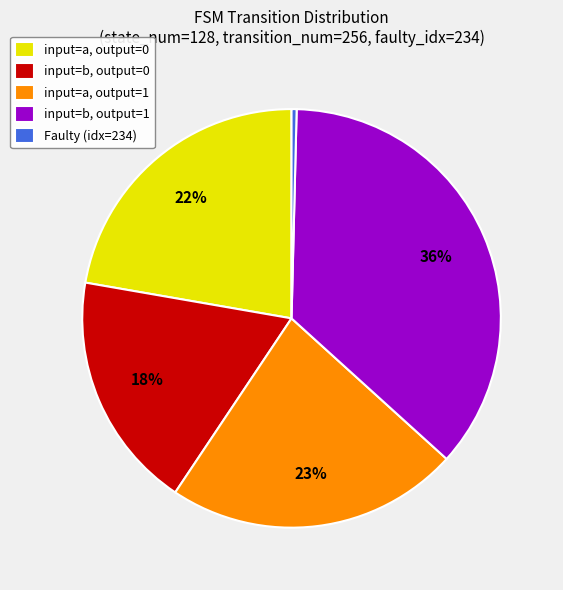

True or false: input=b, output=0 accounts for 31% of the total.

False